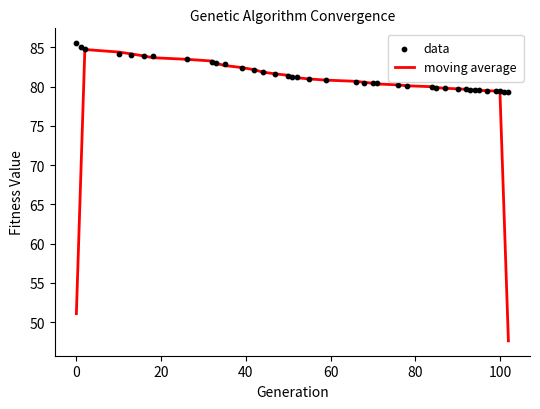

What is the lowest value of the moving average series?

47.6